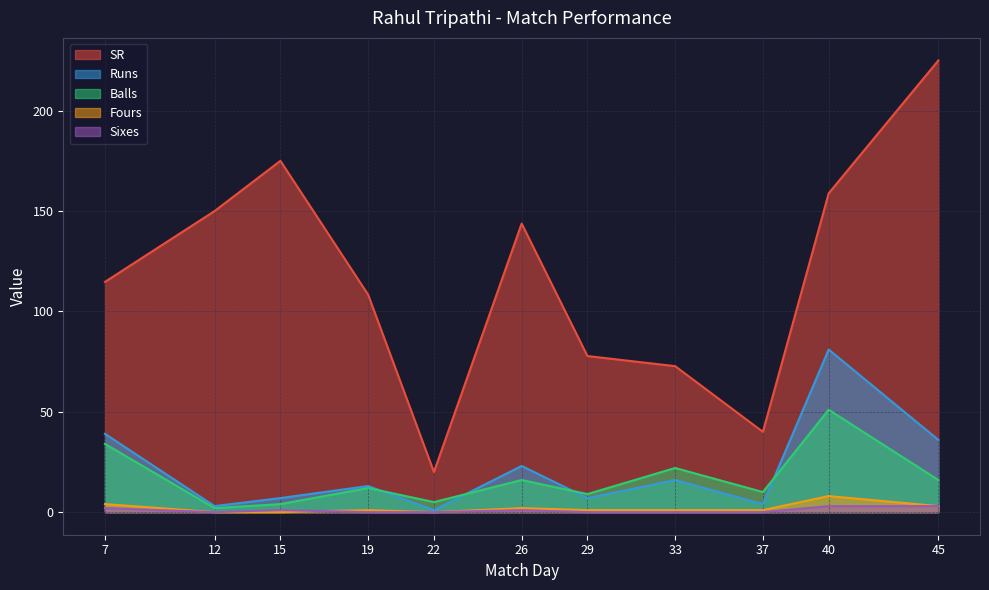

Where is the first local minimum for Runs?

12